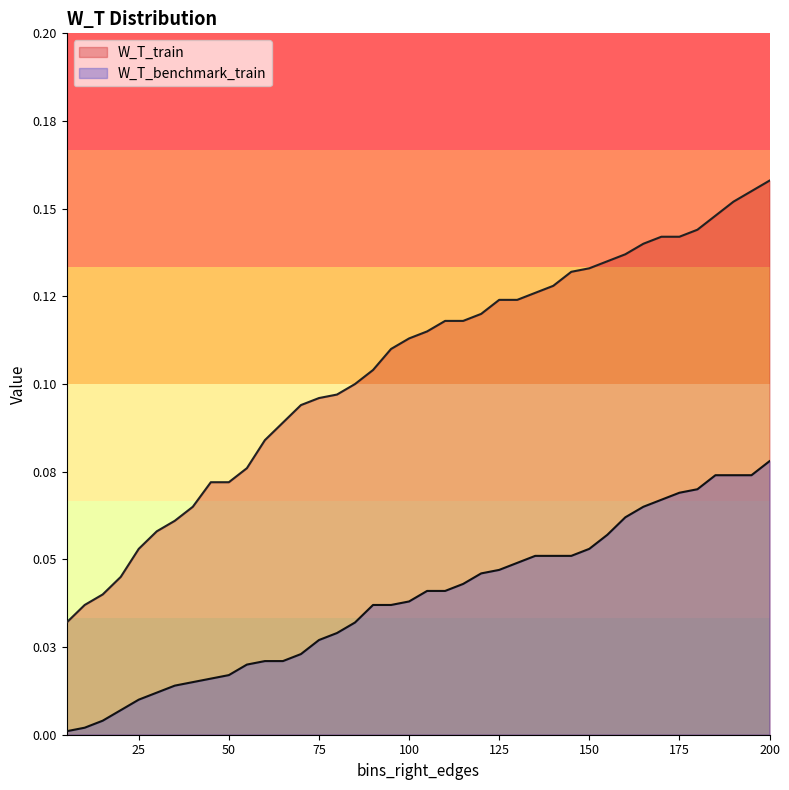

The W_T_train series shows 0.1 at 65. True or false?

True